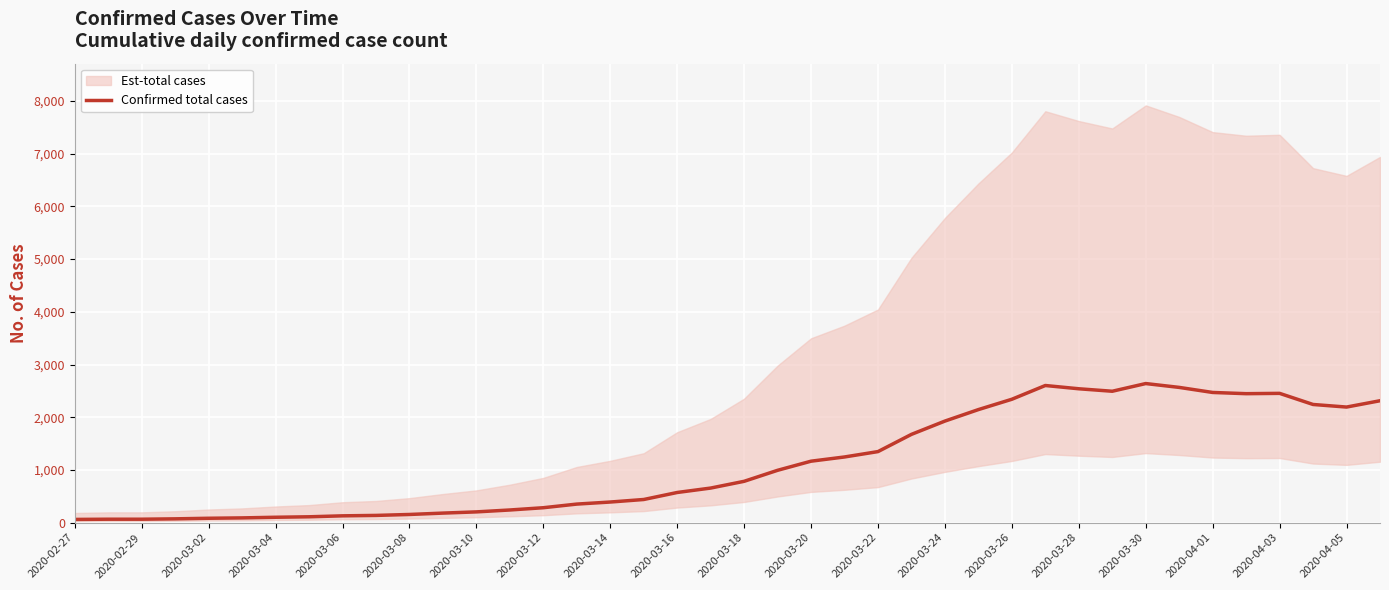

What is the maximum value for Confirmed total cases?

2639